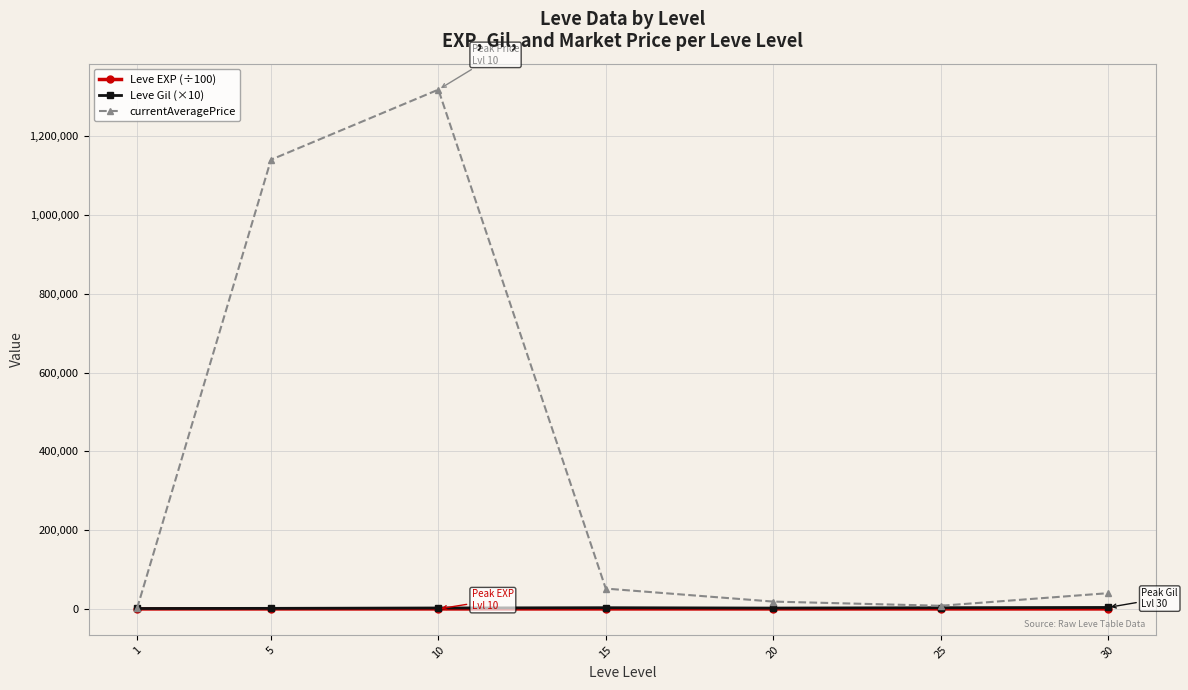

Which series has the largest range (max minus min)?

currentAveragePrice